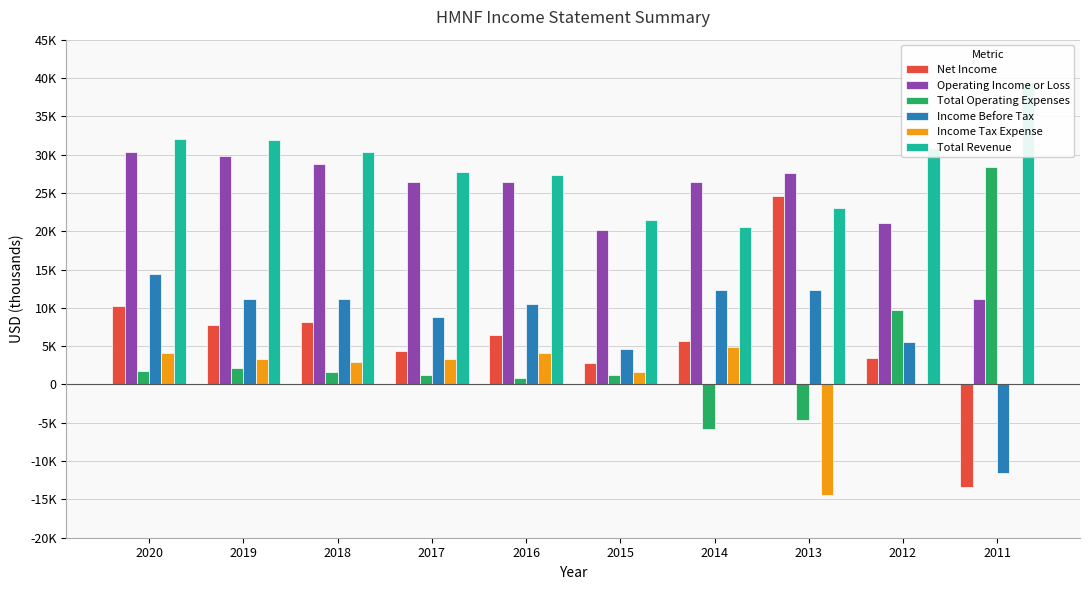

What is the sum of all Income Before Tax values?

79000